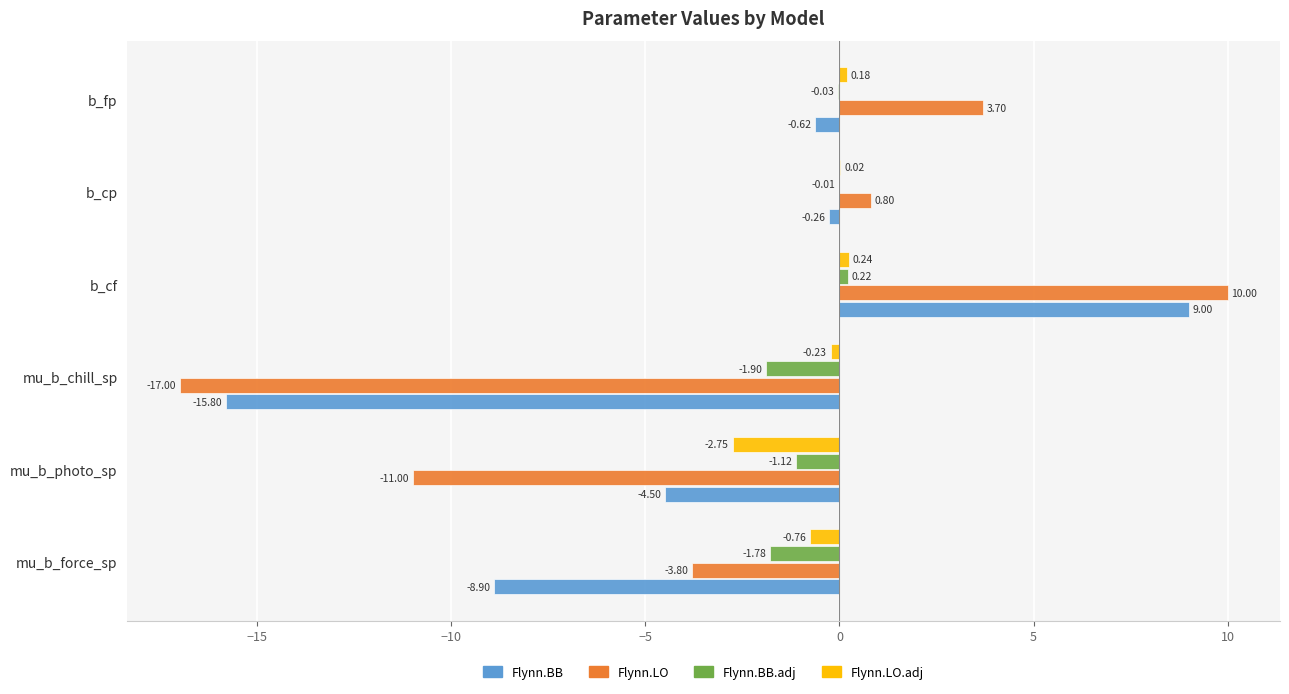

Is the value of Flynn.BB at mu_b_force_sp greater than the value of Flynn.LO at b_cp?

No